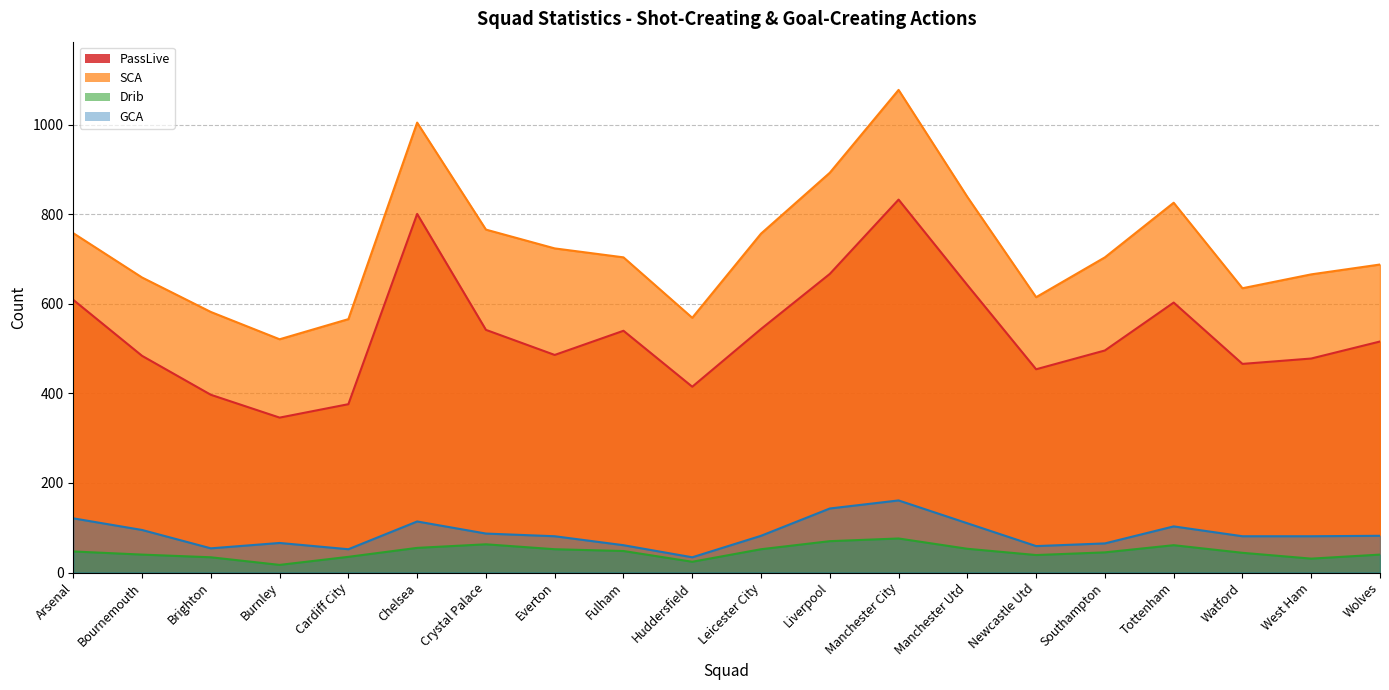

True or false: GCA and SCA intersect in this chart.

False